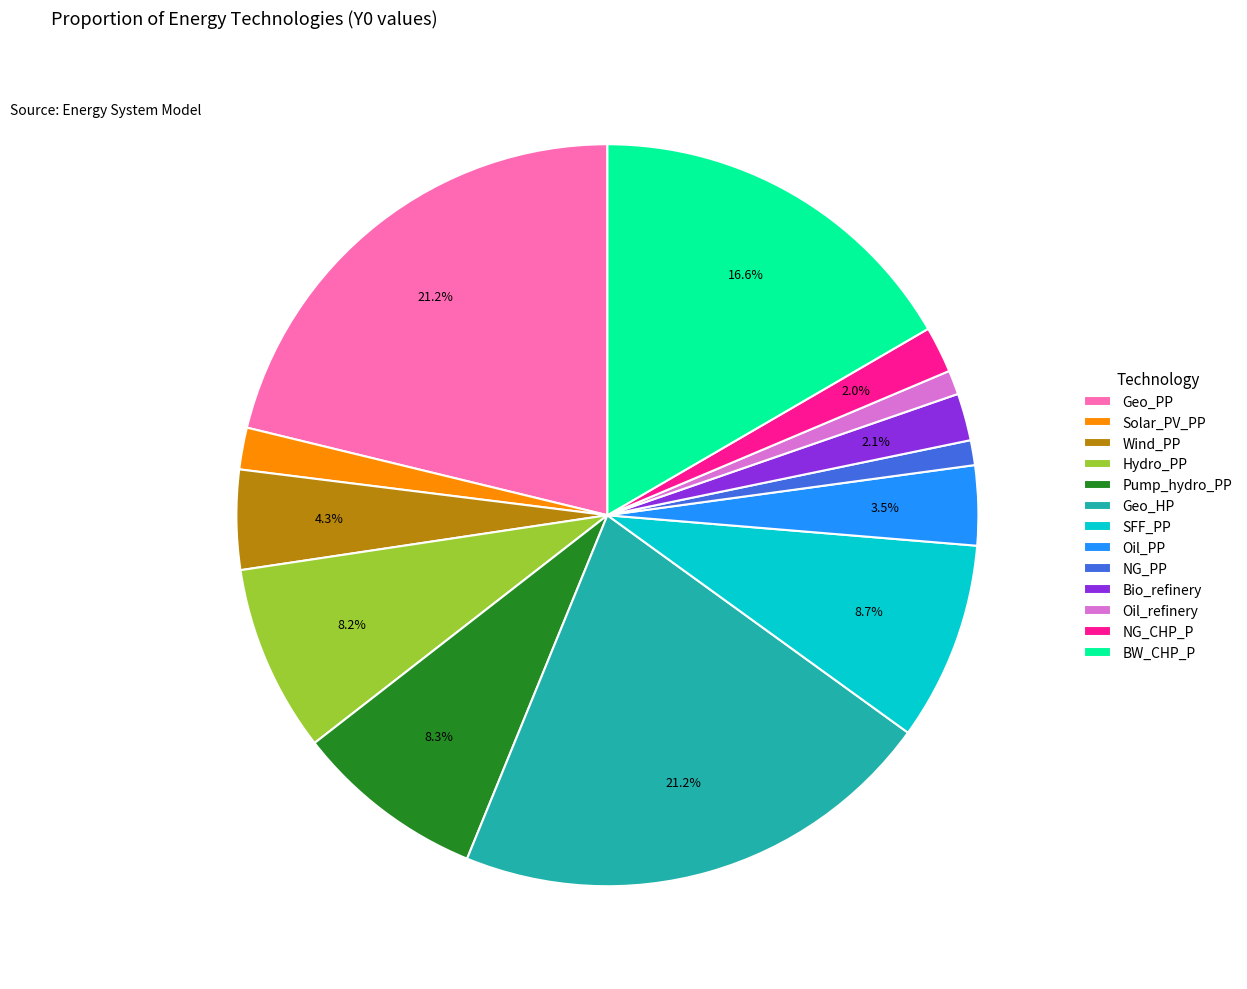

How many segments does this pie chart have?

13